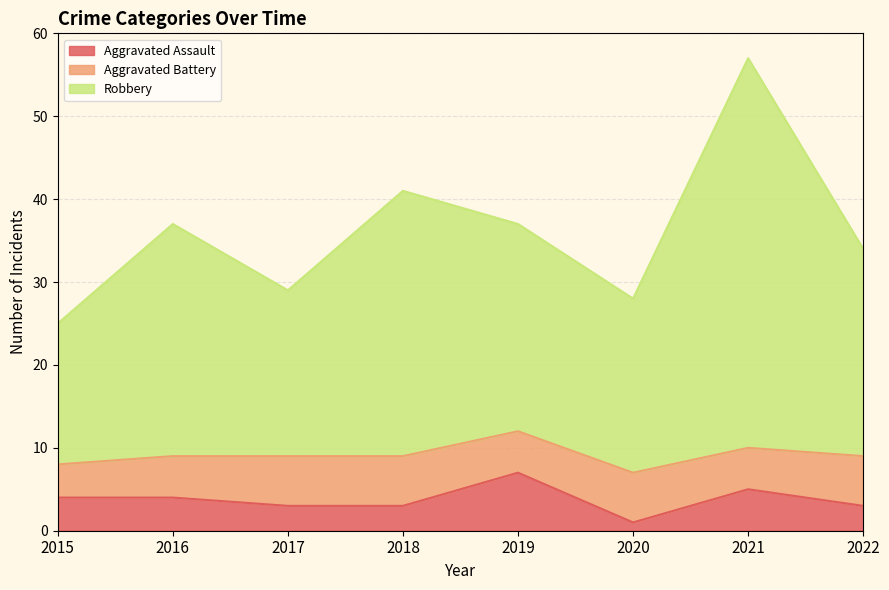

What is the difference between the maximum and minimum values in the Aggravated Assault series?

6